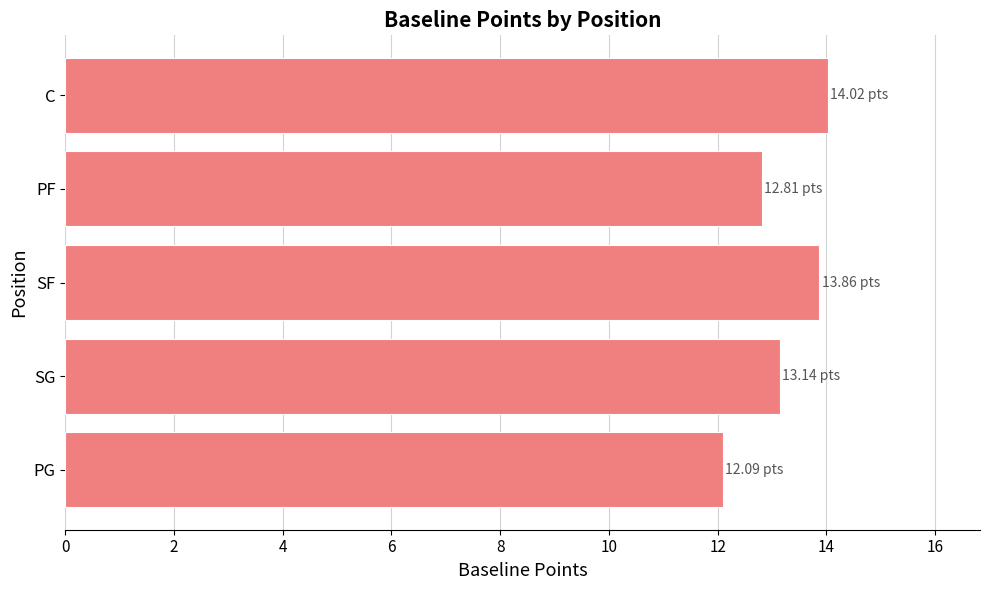

What is the ratio of the value at PG to the value at C?

0.9